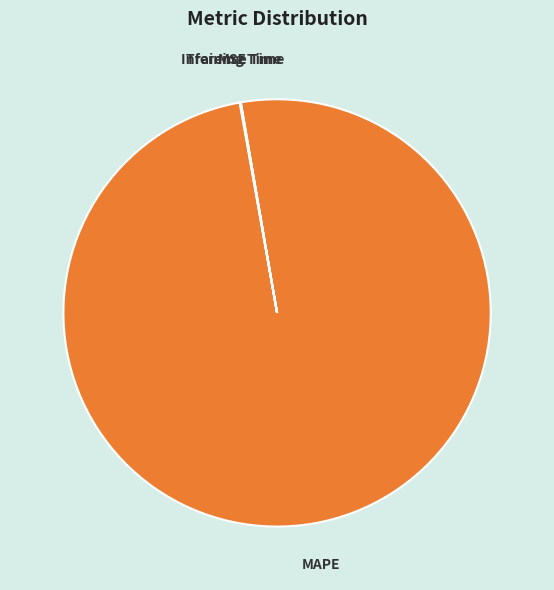

Which slice is the largest?

MAPE